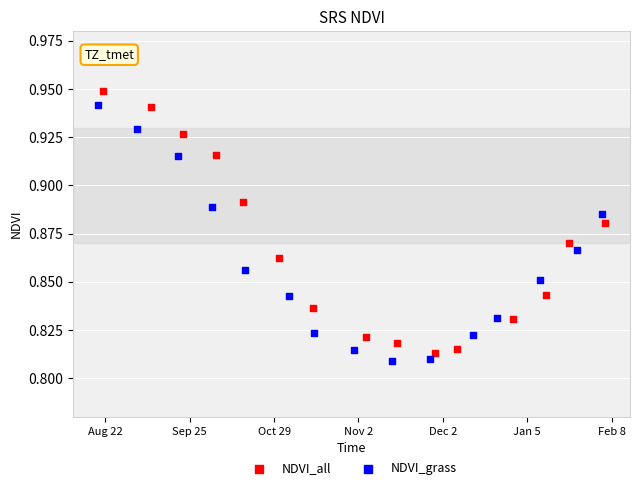

Which series has the largest Y range (max minus min)?

NDVI_all